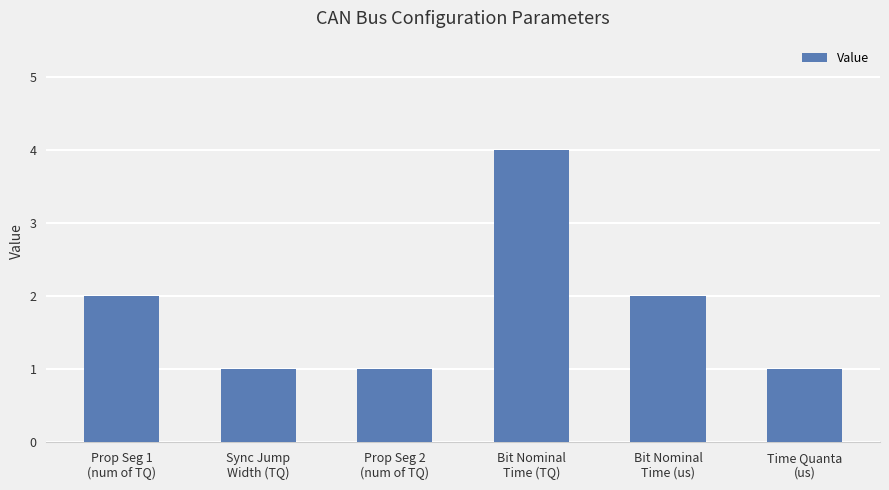

What is the greatest value displayed?

4